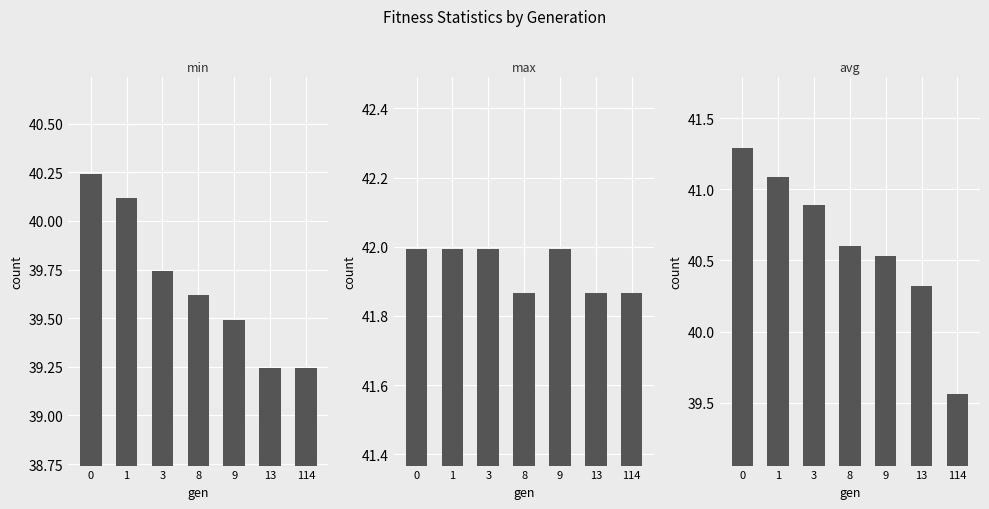

At which label is max closest to 41?

8